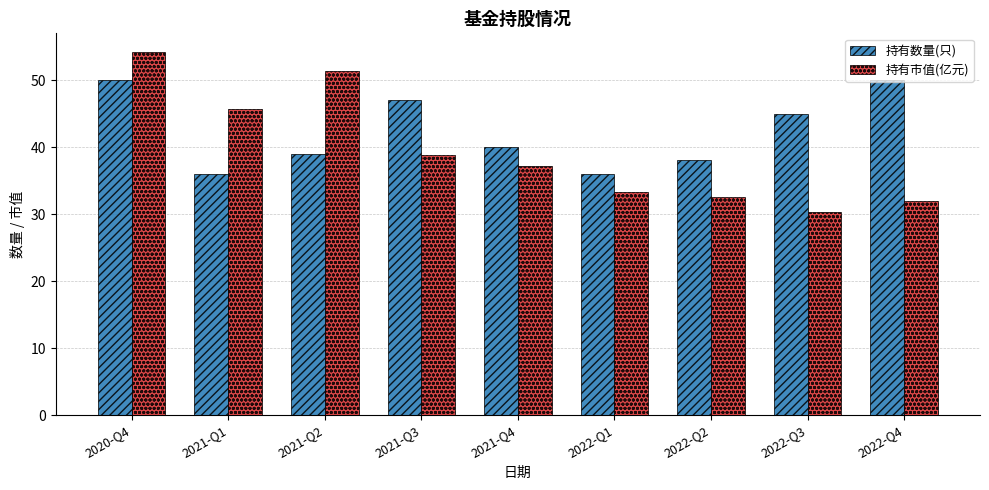

At 2021-Q1, list the series in order from smallest to largest.

持有数量(只), 持有市值(亿元)